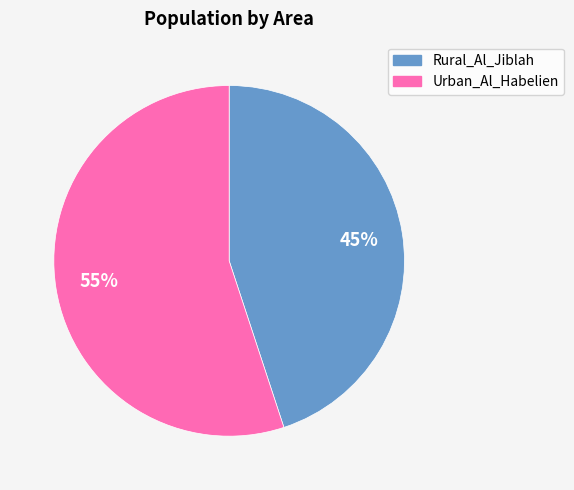

Combined, do Rural_Al_Jiblah and Urban_Al_Habelien account for over 50%?

Yes